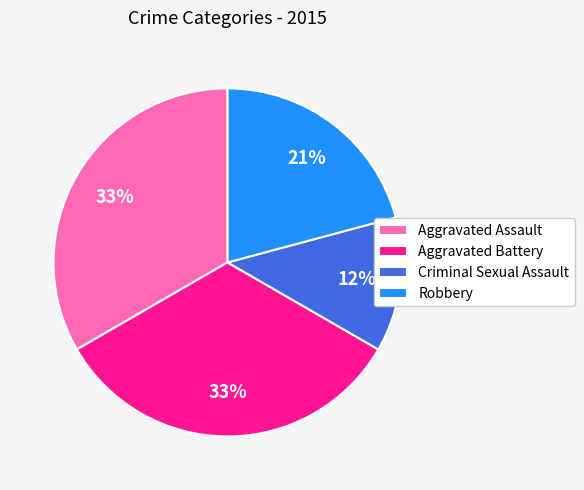

The Robbery slice represents 29% of the pie. True or false?

False